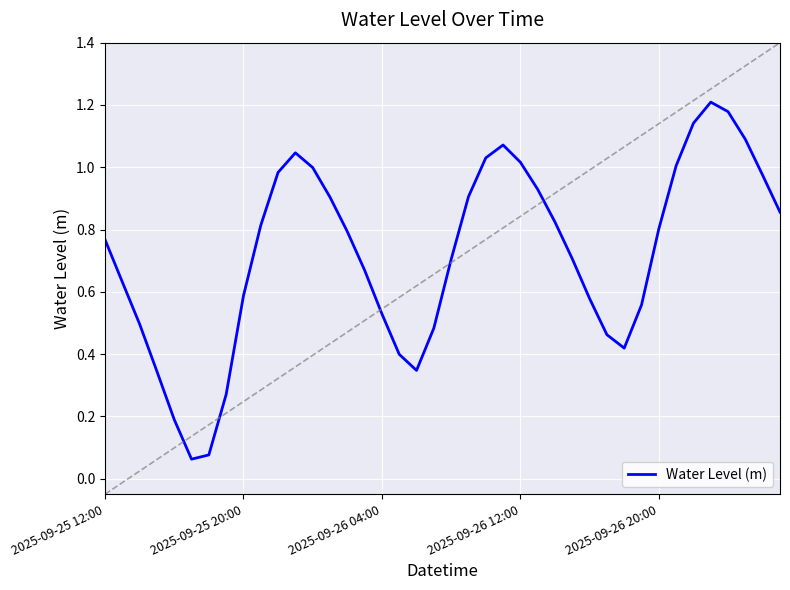

Where is the data nearest to the value 0?

5